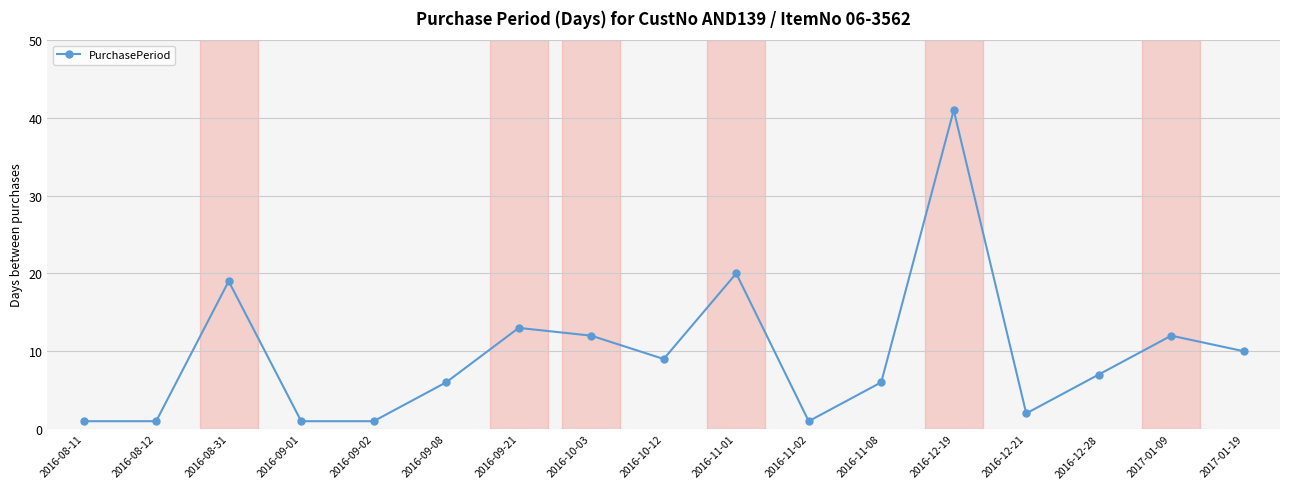

Reading left to right, extract all data points from this chart.

2016-08-11=1	2016-08-12=1	2016-08-31=19	2016-09-01=1	2016-09-02=1	2016-09-08=6	2016-09-21=13	2016-10-03=12	2016-10-12=9	2016-11-01=20	2016-11-02=1	2016-11-08=6	2016-12-19=41	2016-12-21=2	2016-12-28=7	2017-01-09=12	2017-01-19=10